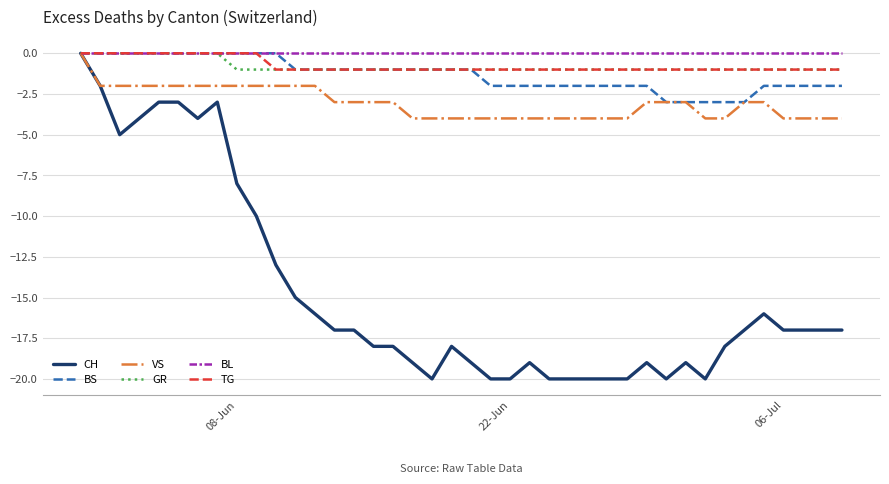

Which series has the largest range (max minus min)?

CH